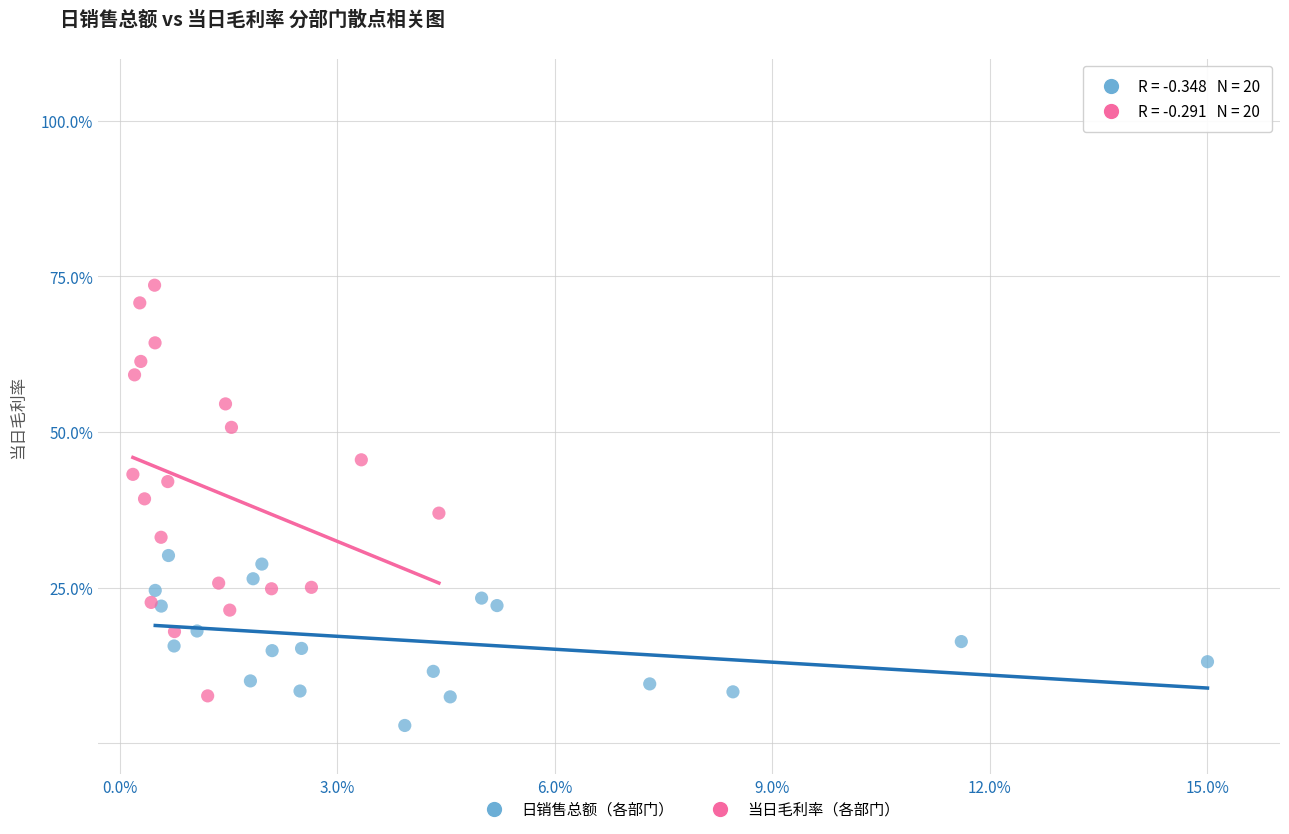

Which series reaches the minimum Y coordinate?

日销售总额（各部门）